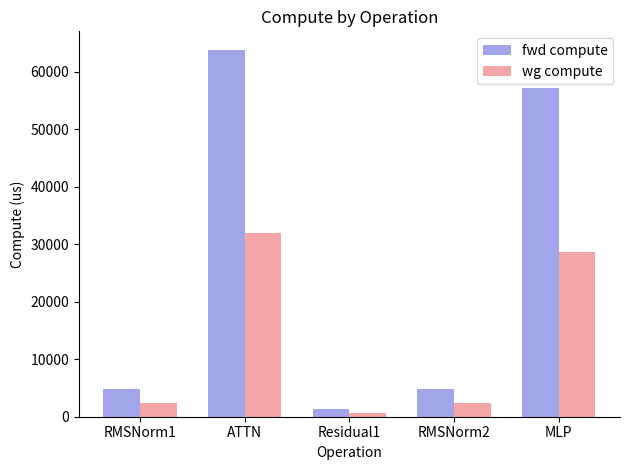

True or false: fwd compute has a value of 80815.8 at MLP.

False